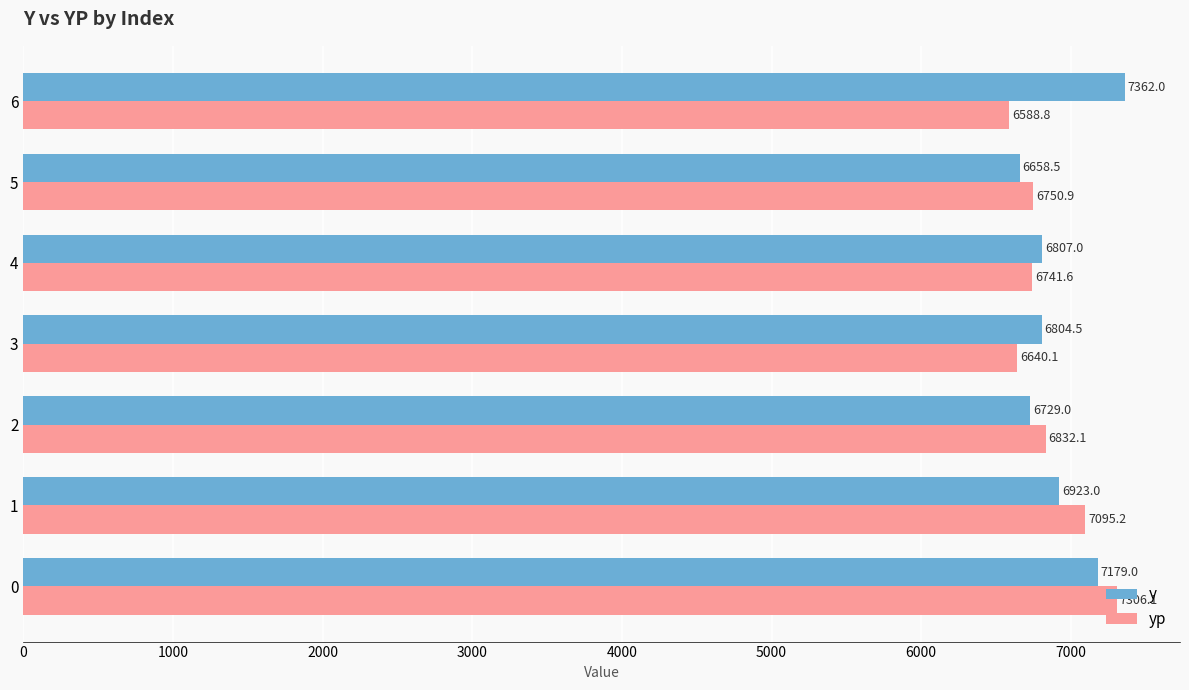

Rank the categories by yp value from highest to lowest.

0, 1, 2, 5, 4, 3, 6